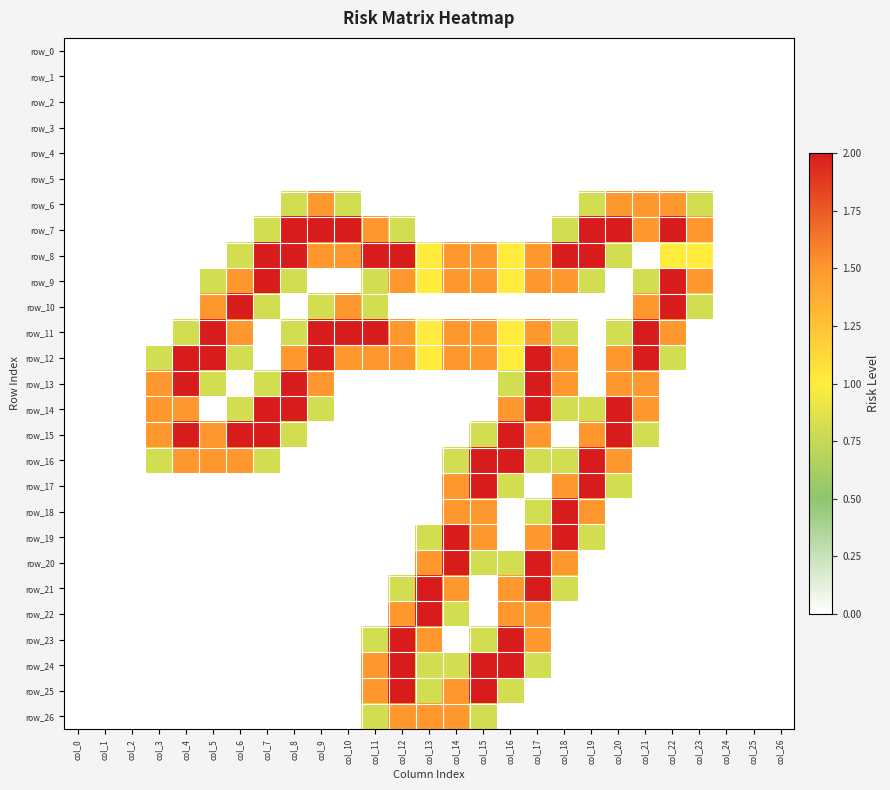

Reading left to right, extract all data points from this chart.

row_0: col_0=0.0	col_1=0.0	col_2=0.0	col_3=0.0	col_4=0.0	col_5=0.0	col_6=0.0	col_7=0.0	col_8=0.0	col_9=0.0	col_10=0.0	col_11=0.0	col_12=0.0	col_13=0.0	col_14=0.0	col_15=0.0	col_16=0.0	col_17=0.0	col_18=0.0	col_19=0.0	col_20=0.0	col_21=0.0	col_22=0.0	col_23=0.0	col_24=0.0	col_25=0.0	col_26=0.0
row_1: col_0=0.0	col_1=0.0	col_2=0.0	col_3=0.0	col_4=0.0	col_5=0.0	col_6=0.0	col_7=0.0	col_8=0.0	col_9=0.0	col_10=0.0	col_11=0.0	col_12=0.0	col_13=0.0	col_14=0.0	col_15=0.0	col_16=0.0	col_17=0.0	col_18=0.0	col_19=0.0	col_20=0.0	col_21=0.0	col_22=0.0	col_23=0.0	col_24=0.0	col_25=0.0	col_26=0.0
row_2: col_0=0.0	col_1=0.0	col_2=0.0	col_3=0.0	col_4=0.0	col_5=0.0	col_6=0.0	col_7=0.0	col_8=0.0	col_9=0.0	col_10=0.0	col_11=0.0	col_12=0.0	col_13=0.0	col_14=0.0	col_15=0.0	col_16=0.0	col_17=0.0	col_18=0.0	col_19=0.0	col_20=0.0	col_21=0.0	col_22=0.0	col_23=0.0	col_24=0.0	col_25=0.0	col_26=0.0
row_3: col_0=0.0	col_1=0.0	col_2=0.0	col_3=0.0	col_4=0.0	col_5=0.0	col_6=0.0	col_7=0.0	col_8=0.0	col_9=0.0	col_10=0.0	col_11=0.0	col_12=0.0	col_13=0.0	col_14=0.0	col_15=0.0	col_16=0.0	col_17=0.0	col_18=0.0	col_19=0.0	col_20=0.0	col_21=0.0	col_22=0.0	col_23=0.0	col_24=0.0	col_25=0.0	col_26=0.0
row_4: col_0=0.0	col_1=0.0	col_2=0.0	col_3=0.0	col_4=0.0	col_5=0.0	col_6=0.0	col_7=0.0	col_8=0.0	col_9=0.0	col_10=0.0	col_11=0.0	col_12=0.0	col_13=0.0	col_14=0.0	col_15=0.0	col_16=0.0	col_17=0.0	col_18=0.0	col_19=0.0	col_20=0.0	col_21=0.0	col_22=0.0	col_23=0.0	col_24=0.0	col_25=0.0	col_26=0.0
row_5: col_0=0.0	col_1=0.0	col_2=0.0	col_3=0.0	col_4=0.0	col_5=0.0	col_6=0.0	col_7=0.0	col_8=0.0	col_9=0.0	col_10=0.0	col_11=0.0	col_12=0.0	col_13=0.0	col_14=0.0	col_15=0.0	col_16=0.0	col_17=0.0	col_18=0.0	col_19=0.0	col_20=0.0	col_21=0.0	col_22=0.0	col_23=0.0	col_24=0.0	col_25=0.0	col_26=0.0
row_6: col_0=0.0	col_1=0.0	col_2=0.0	col_3=0.0	col_4=0.0	col_5=0.0	col_6=0.0	col_7=0.0	col_8=0.8	col_9=1.5	col_10=0.8	col_11=0.0	col_12=0.0	col_13=0.0	col_14=0.0	col_15=0.0	col_16=0.0	col_17=0.0	col_18=0.0	col_19=0.8	col_20=1.5	col_21=1.5	col_22=1.5	col_23=0.8	col_24=0.0	col_25=0.0	col_26=0.0
row_7: col_0=0.0	col_1=0.0	col_2=0.0	col_3=0.0	col_4=0.0	col_5=0.0	col_6=0.0	col_7=0.8	col_8=2.0	col_9=2.0	col_10=2.0	col_11=1.5	col_12=0.8	col_13=0.0	col_14=0.0	col_15=0.0	col_16=0.0	col_17=0.0	col_18=0.8	col_19=2.0	col_20=2.0	col_21=1.5	col_22=2.0	col_23=1.5	col_24=0.0	col_25=0.0	col_26=0.0
row_8: col_0=0.0	col_1=0.0	col_2=0.0	col_3=0.0	col_4=0.0	col_5=0.0	col_6=0.8	col_7=2.0	col_8=2.0	col_9=1.5	col_10=1.5	col_11=2.0	col_12=2.0	col_13=1.0	col_14=1.5	col_15=1.5	col_16=1.0	col_17=1.5	col_18=2.0	col_19=2.0	col_20=0.8	col_21=0.0	col_22=1.0	col_23=1.0	col_24=0.0	col_25=0.0	col_26=0.0
row_9: col_0=0.0	col_1=0.0	col_2=0.0	col_3=0.0	col_4=0.0	col_5=0.8	col_6=1.5	col_7=2.0	col_8=0.8	col_9=0.0	col_10=0.0	col_11=0.8	col_12=1.5	col_13=1.0	col_14=1.5	col_15=1.5	col_16=1.0	col_17=1.5	col_18=1.5	col_19=0.8	col_20=0.0	col_21=0.8	col_22=2.0	col_23=1.5	col_24=0.0	col_25=0.0	col_26=0.0
row_10: col_0=0.0	col_1=0.0	col_2=0.0	col_3=0.0	col_4=0.0	col_5=1.5	col_6=2.0	col_7=0.8	col_8=0.0	col_9=0.8	col_10=1.5	col_11=0.8	col_12=0.0	col_13=0.0	col_14=0.0	col_15=0.0	col_16=0.0	col_17=0.0	col_18=0.0	col_19=0.0	col_20=0.0	col_21=1.5	col_22=2.0	col_23=0.8	col_24=0.0	col_25=0.0	col_26=0.0
row_11: col_0=0.0	col_1=0.0	col_2=0.0	col_3=0.0	col_4=0.8	col_5=2.0	col_6=1.5	col_7=0.0	col_8=0.8	col_9=2.0	col_10=2.0	col_11=2.0	col_12=1.5	col_13=1.0	col_14=1.5	col_15=1.5	col_16=1.0	col_17=1.5	col_18=0.8	col_19=0.0	col_20=0.8	col_21=2.0	col_22=1.5	col_23=0.0	col_24=0.0	col_25=0.0	col_26=0.0
row_12: col_0=0.0	col_1=0.0	col_2=0.0	col_3=0.8	col_4=2.0	col_5=2.0	col_6=0.8	col_7=0.0	col_8=1.5	col_9=2.0	col_10=1.5	col_11=1.5	col_12=1.5	col_13=1.0	col_14=1.5	col_15=1.5	col_16=1.0	col_17=2.0	col_18=1.5	col_19=0.0	col_20=1.5	col_21=2.0	col_22=0.8	col_23=0.0	col_24=0.0	col_25=0.0	col_26=0.0
row_13: col_0=0.0	col_1=0.0	col_2=0.0	col_3=1.5	col_4=2.0	col_5=0.8	col_6=0.0	col_7=0.8	col_8=2.0	col_9=1.5	col_10=0.0	col_11=0.0	col_12=0.0	col_13=0.0	col_14=0.0	col_15=0.0	col_16=0.8	col_17=2.0	col_18=1.5	col_19=0.0	col_20=1.5	col_21=1.5	col_22=0.0	col_23=0.0	col_24=0.0	col_25=0.0	col_26=0.0
row_14: col_0=0.0	col_1=0.0	col_2=0.0	col_3=1.5	col_4=1.5	col_5=0.0	col_6=0.8	col_7=2.0	col_8=2.0	col_9=0.8	col_10=0.0	col_11=0.0	col_12=0.0	col_13=0.0	col_14=0.0	col_15=0.0	col_16=1.5	col_17=2.0	col_18=0.8	col_19=0.8	col_20=2.0	col_21=1.5	col_22=0.0	col_23=0.0	col_24=0.0	col_25=0.0	col_26=0.0
row_15: col_0=0.0	col_1=0.0	col_2=0.0	col_3=1.5	col_4=2.0	col_5=1.5	col_6=2.0	col_7=2.0	col_8=0.8	col_9=0.0	col_10=0.0	col_11=0.0	col_12=0.0	col_13=0.0	col_14=0.0	col_15=0.8	col_16=2.0	col_17=1.5	col_18=0.0	col_19=1.5	col_20=2.0	col_21=0.8	col_22=0.0	col_23=0.0	col_24=0.0	col_25=0.0	col_26=0.0
row_16: col_0=0.0	col_1=0.0	col_2=0.0	col_3=0.8	col_4=1.5	col_5=1.5	col_6=1.5	col_7=0.8	col_8=0.0	col_9=0.0	col_10=0.0	col_11=0.0	col_12=0.0	col_13=0.0	col_14=0.8	col_15=2.0	col_16=2.0	col_17=0.8	col_18=0.8	col_19=2.0	col_20=1.5	col_21=0.0	col_22=0.0	col_23=0.0	col_24=0.0	col_25=0.0	col_26=0.0
row_17: col_0=0.0	col_1=0.0	col_2=0.0	col_3=0.0	col_4=0.0	col_5=0.0	col_6=0.0	col_7=0.0	col_8=0.0	col_9=0.0	col_10=0.0	col_11=0.0	col_12=0.0	col_13=0.0	col_14=1.5	col_15=2.0	col_16=0.8	col_17=0.0	col_18=1.5	col_19=2.0	col_20=0.8	col_21=0.0	col_22=0.0	col_23=0.0	col_24=0.0	col_25=0.0	col_26=0.0
row_18: col_0=0.0	col_1=0.0	col_2=0.0	col_3=0.0	col_4=0.0	col_5=0.0	col_6=0.0	col_7=0.0	col_8=0.0	col_9=0.0	col_10=0.0	col_11=0.0	col_12=0.0	col_13=0.0	col_14=1.5	col_15=1.5	col_16=0.0	col_17=0.8	col_18=2.0	col_19=1.5	col_20=0.0	col_21=0.0	col_22=0.0	col_23=0.0	col_24=0.0	col_25=0.0	col_26=0.0
row_19: col_0=0.0	col_1=0.0	col_2=0.0	col_3=0.0	col_4=0.0	col_5=0.0	col_6=0.0	col_7=0.0	col_8=0.0	col_9=0.0	col_10=0.0	col_11=0.0	col_12=0.0	col_13=0.8	col_14=2.0	col_15=1.5	col_16=0.0	col_17=1.5	col_18=2.0	col_19=0.8	col_20=0.0	col_21=0.0	col_22=0.0	col_23=0.0	col_24=0.0	col_25=0.0	col_26=0.0
row_20: col_0=0.0	col_1=0.0	col_2=0.0	col_3=0.0	col_4=0.0	col_5=0.0	col_6=0.0	col_7=0.0	col_8=0.0	col_9=0.0	col_10=0.0	col_11=0.0	col_12=0.0	col_13=1.5	col_14=2.0	col_15=0.8	col_16=0.8	col_17=2.0	col_18=1.5	col_19=0.0	col_20=0.0	col_21=0.0	col_22=0.0	col_23=0.0	col_24=0.0	col_25=0.0	col_26=0.0
row_21: col_0=0.0	col_1=0.0	col_2=0.0	col_3=0.0	col_4=0.0	col_5=0.0	col_6=0.0	col_7=0.0	col_8=0.0	col_9=0.0	col_10=0.0	col_11=0.0	col_12=0.8	col_13=2.0	col_14=1.5	col_15=0.0	col_16=1.5	col_17=2.0	col_18=0.8	col_19=0.0	col_20=0.0	col_21=0.0	col_22=0.0	col_23=0.0	col_24=0.0	col_25=0.0	col_26=0.0
row_22: col_0=0.0	col_1=0.0	col_2=0.0	col_3=0.0	col_4=0.0	col_5=0.0	col_6=0.0	col_7=0.0	col_8=0.0	col_9=0.0	col_10=0.0	col_11=0.0	col_12=1.5	col_13=2.0	col_14=0.8	col_15=0.0	col_16=1.5	col_17=1.5	col_18=0.0	col_19=0.0	col_20=0.0	col_21=0.0	col_22=0.0	col_23=0.0	col_24=0.0	col_25=0.0	col_26=0.0
row_23: col_0=0.0	col_1=0.0	col_2=0.0	col_3=0.0	col_4=0.0	col_5=0.0	col_6=0.0	col_7=0.0	col_8=0.0	col_9=0.0	col_10=0.0	col_11=0.8	col_12=2.0	col_13=1.5	col_14=0.0	col_15=0.8	col_16=2.0	col_17=1.5	col_18=0.0	col_19=0.0	col_20=0.0	col_21=0.0	col_22=0.0	col_23=0.0	col_24=0.0	col_25=0.0	col_26=0.0
row_24: col_0=0.0	col_1=0.0	col_2=0.0	col_3=0.0	col_4=0.0	col_5=0.0	col_6=0.0	col_7=0.0	col_8=0.0	col_9=0.0	col_10=0.0	col_11=1.5	col_12=2.0	col_13=0.8	col_14=0.8	col_15=2.0	col_16=2.0	col_17=0.8	col_18=0.0	col_19=0.0	col_20=0.0	col_21=0.0	col_22=0.0	col_23=0.0	col_24=0.0	col_25=0.0	col_26=0.0
row_25: col_0=0.0	col_1=0.0	col_2=0.0	col_3=0.0	col_4=0.0	col_5=0.0	col_6=0.0	col_7=0.0	col_8=0.0	col_9=0.0	col_10=0.0	col_11=1.5	col_12=2.0	col_13=0.8	col_14=1.5	col_15=2.0	col_16=0.8	col_17=0.0	col_18=0.0	col_19=0.0	col_20=0.0	col_21=0.0	col_22=0.0	col_23=0.0	col_24=0.0	col_25=0.0	col_26=0.0
row_26: col_0=0.0	col_1=0.0	col_2=0.0	col_3=0.0	col_4=0.0	col_5=0.0	col_6=0.0	col_7=0.0	col_8=0.0	col_9=0.0	col_10=0.0	col_11=0.8	col_12=1.5	col_13=1.5	col_14=1.5	col_15=0.8	col_16=0.0	col_17=0.0	col_18=0.0	col_19=0.0	col_20=0.0	col_21=0.0	col_22=0.0	col_23=0.0	col_24=0.0	col_25=0.0	col_26=0.0